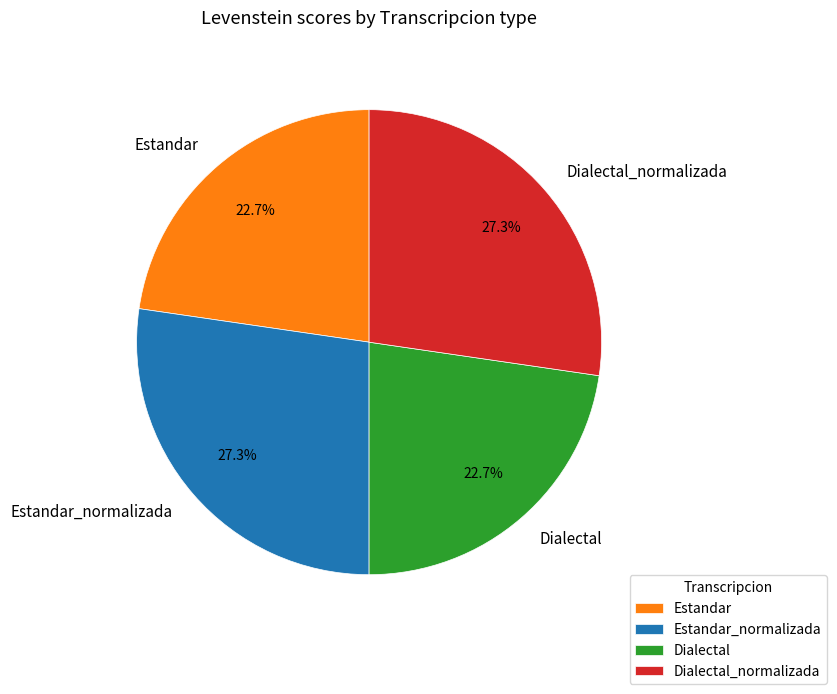

Is it true that Dialectal_normalizada is 13% of the pie?

False